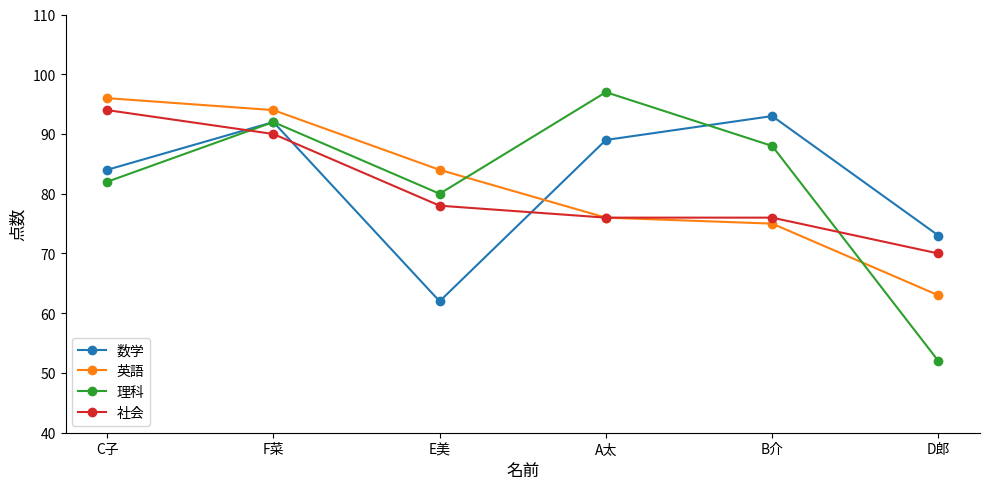

Count the number of categories in the chart.

6